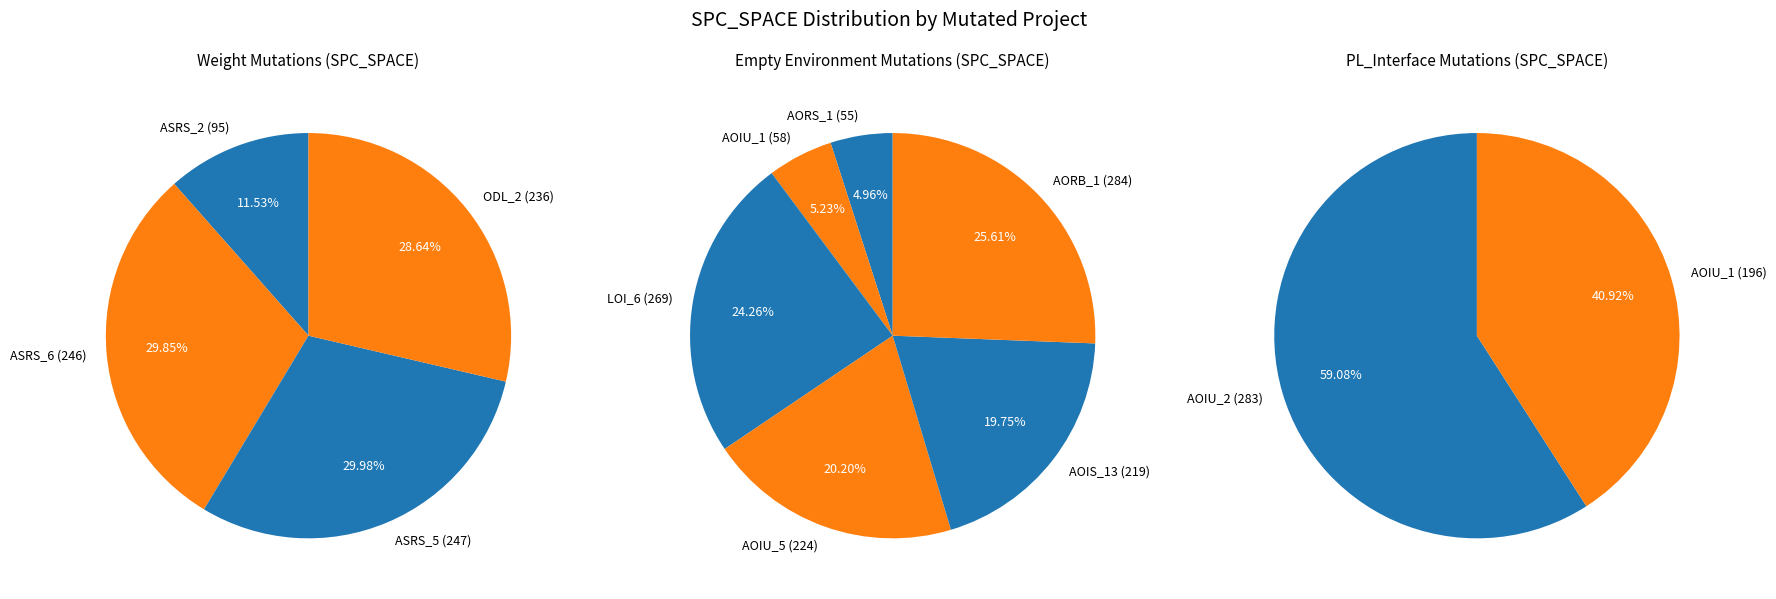

Approximately how many times larger is the value at Empty.ElevatorSystem.Environment.AOIS_13 compared to Weight.ElevatorSystem.Elevator.ASRS_6?

0.9